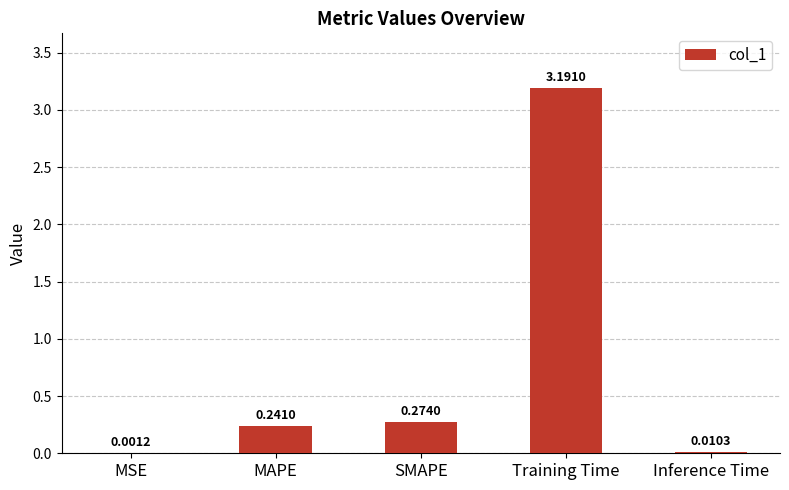

What is the sum of all values?

3.7